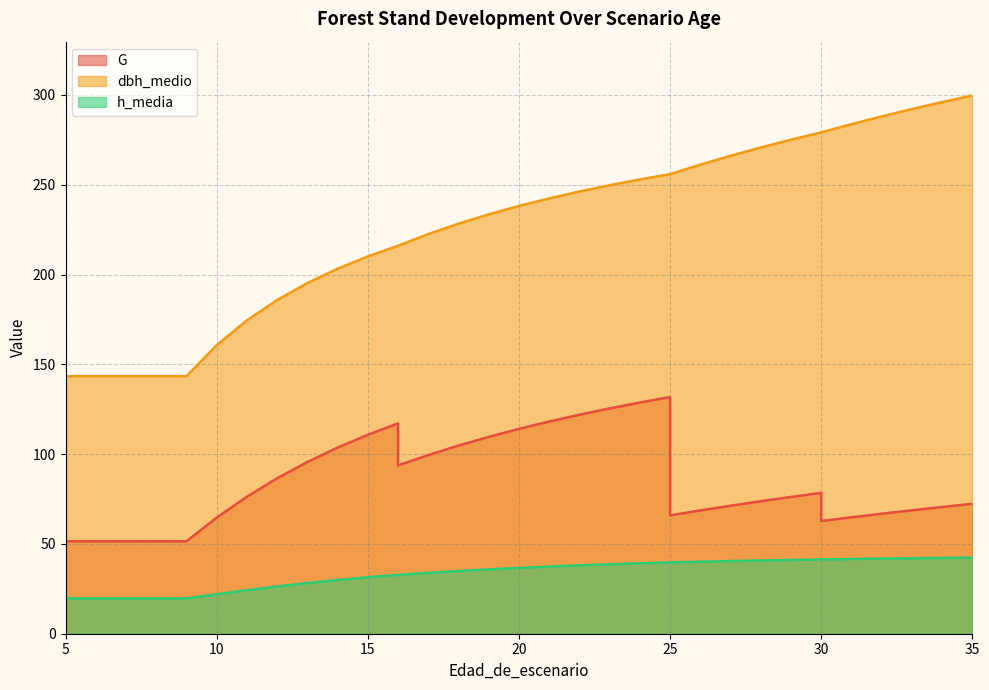

How many data points does each series have?

35